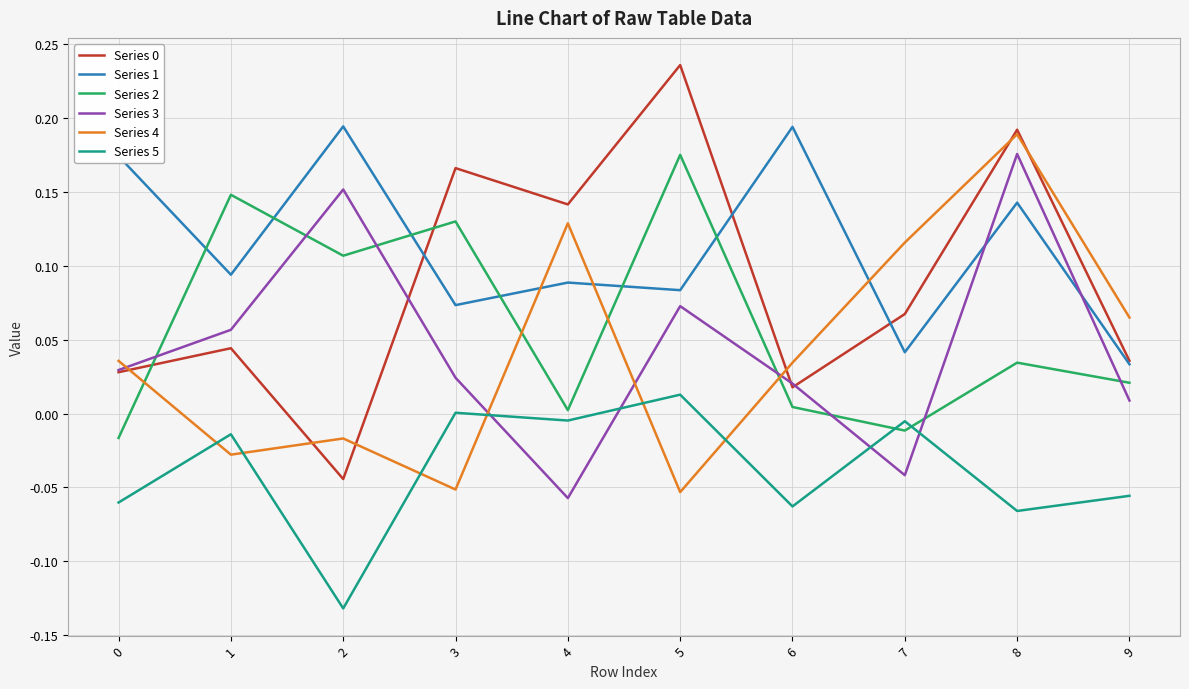

Which series changed the most between 5 and 8?

Series 4